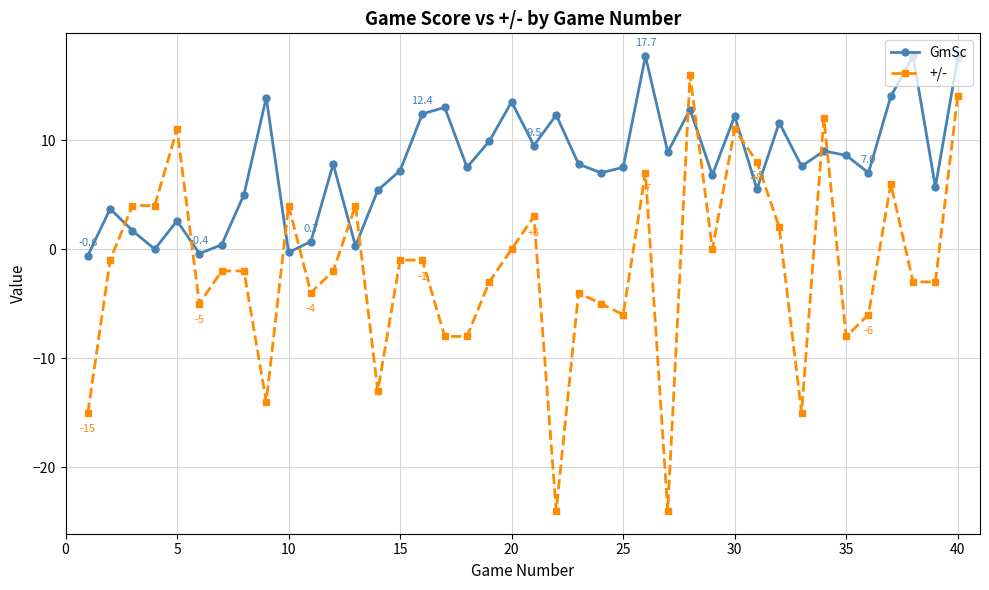

What is the average value of the GmSc series?

7.8